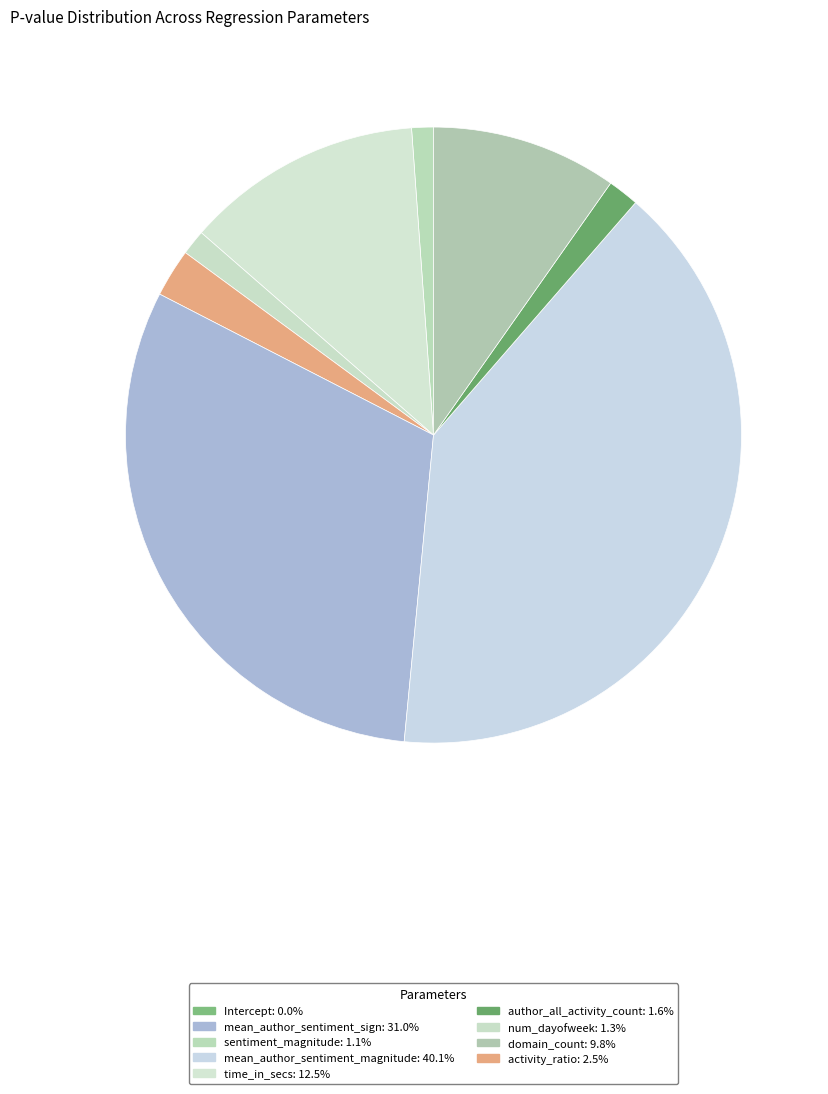

Count the number of slices in the pie.

9